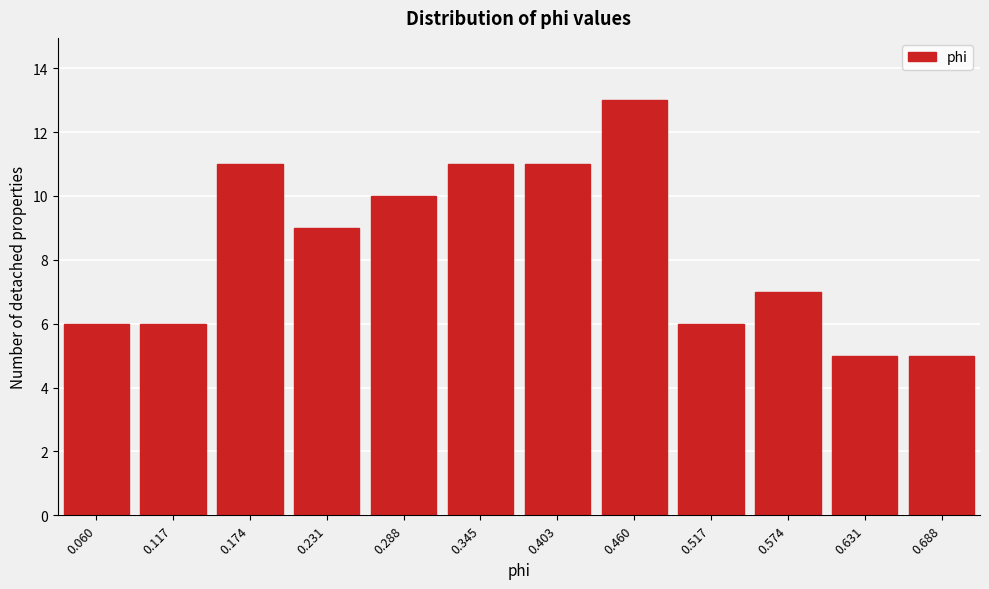

Reading left to right, extract all data points from this chart.

6	6	11	9	10	11	11	13	6	7	5	5